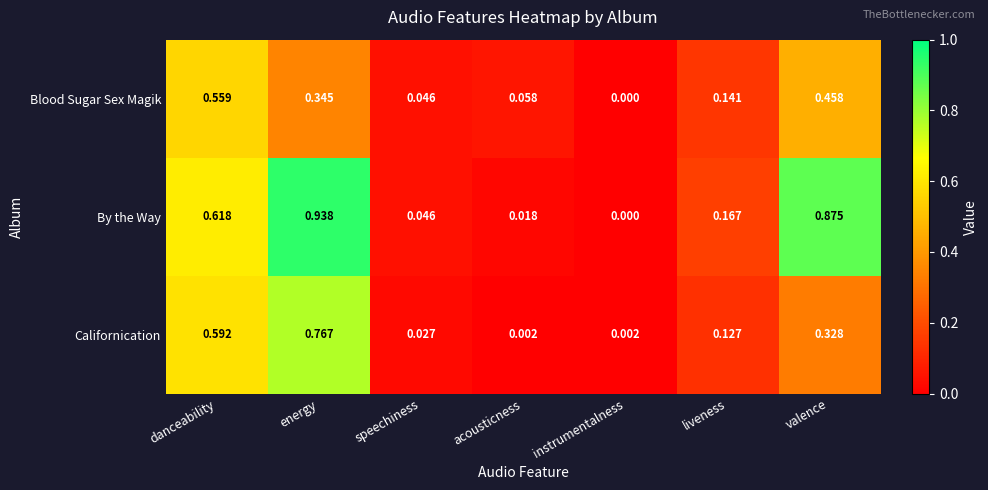

Which series changed the most between speechiness and acousticness?

By the Way